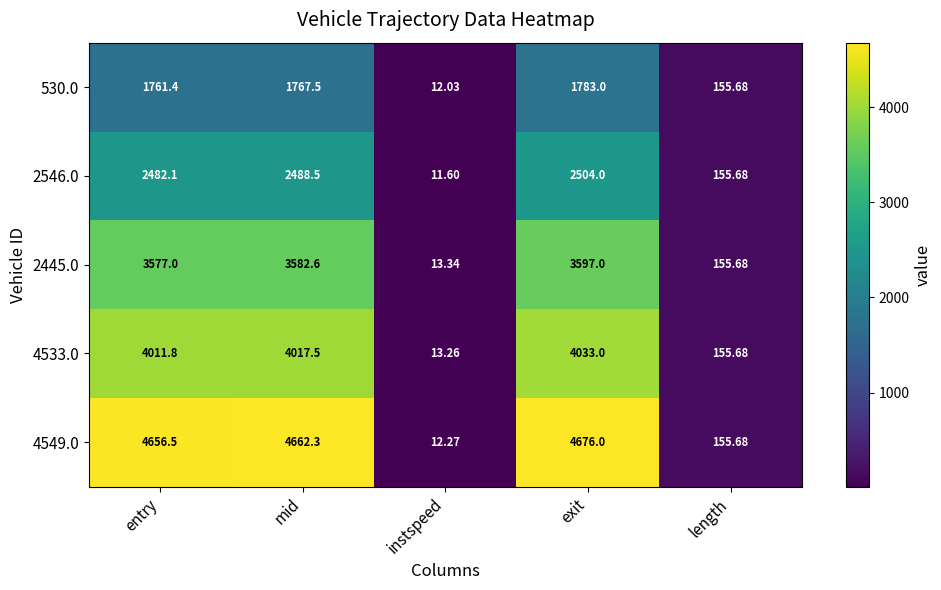

At which label does 530.0 first exceed 1761?

entry